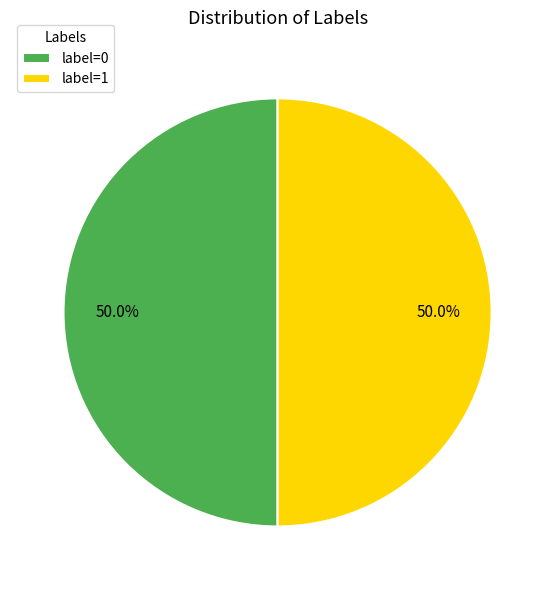

How many segments does this pie chart have?

2